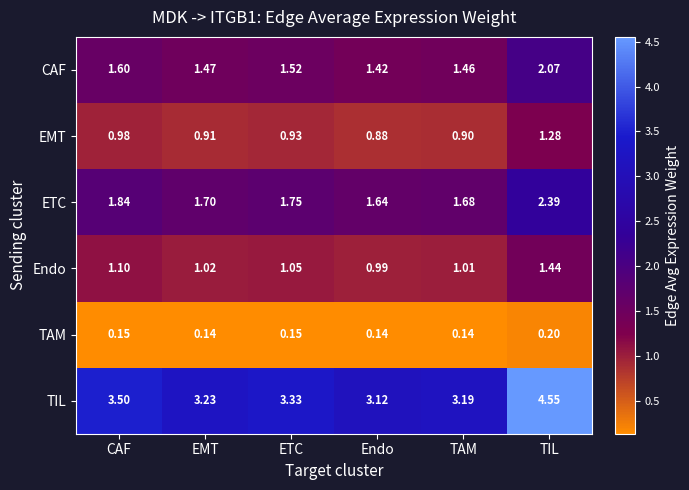

Which category has the highest value across all series?

TIL